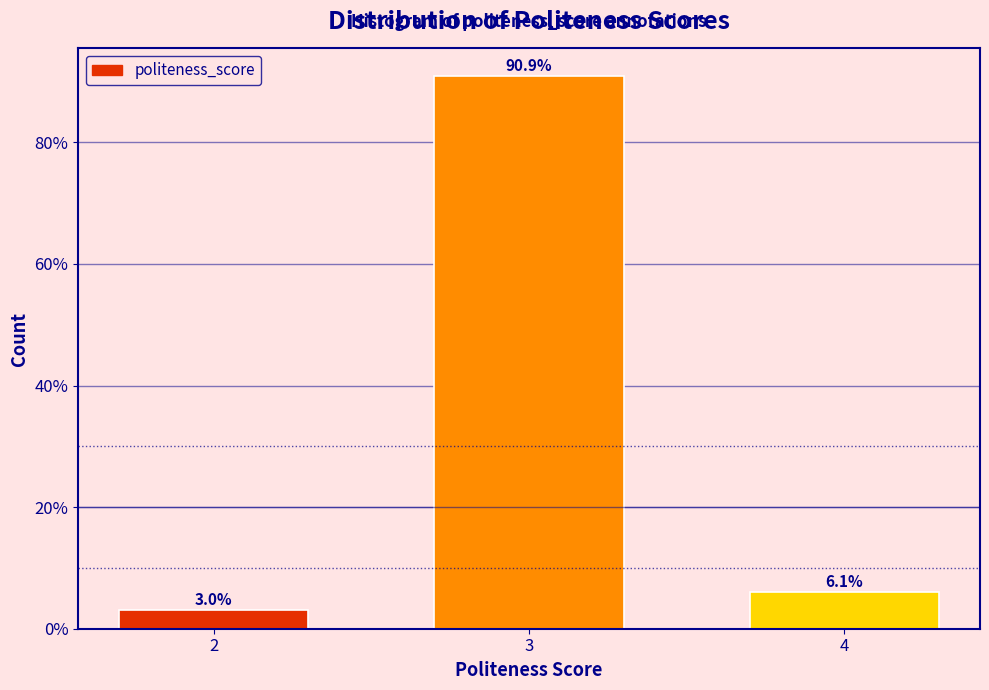

Reading left to right, what are all the values shown in this chart?

3.0	90.9	6.1